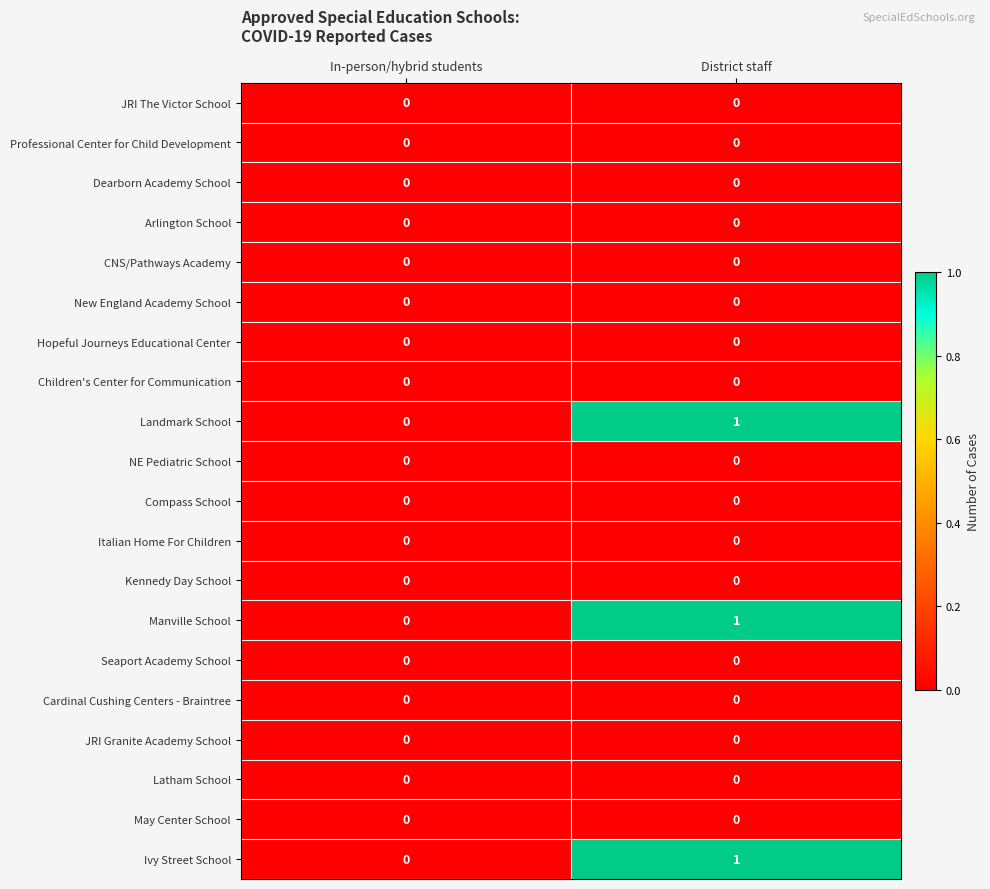

The NE Pediatric School series shows 0 at In-person/hybrid students. True or false?

True